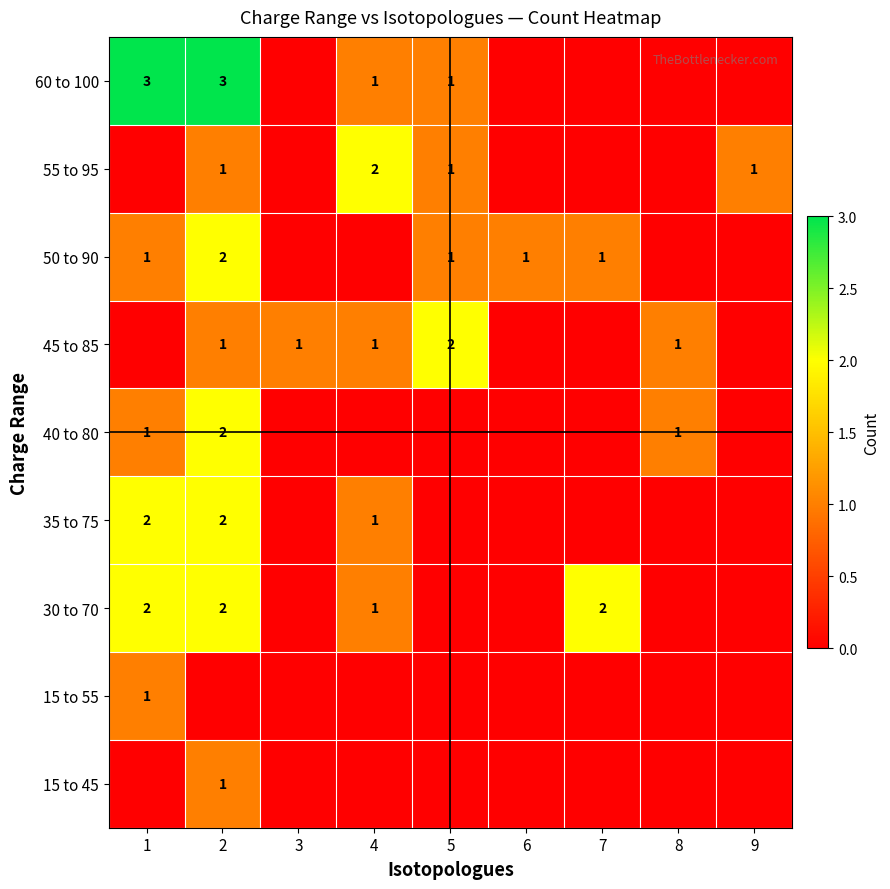

True or false: 45 to 85 has a value of 1 at 2.

True